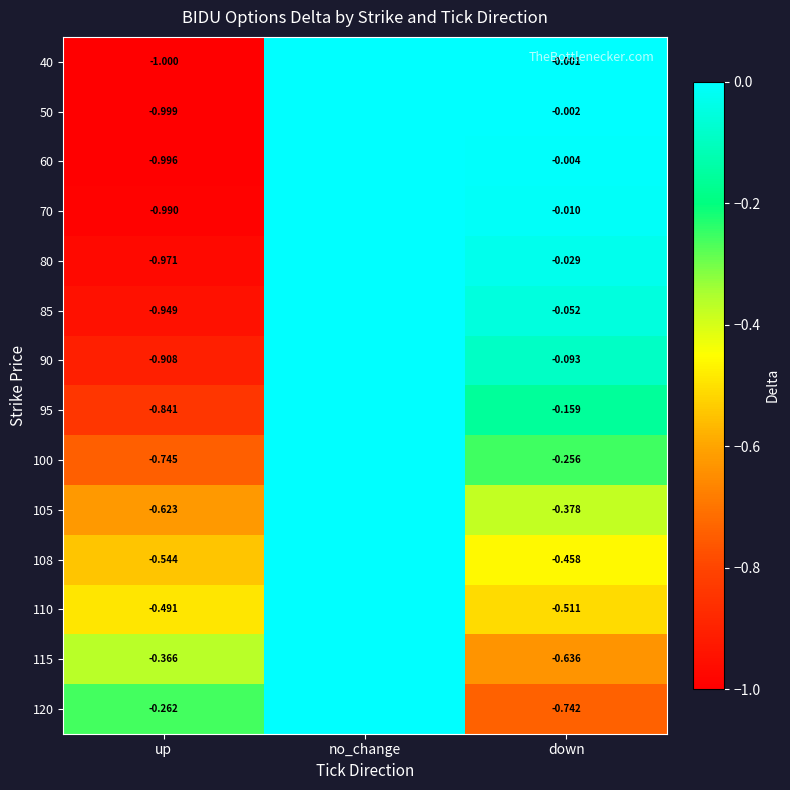

Which label corresponds to the largest value in the chart?

no_change